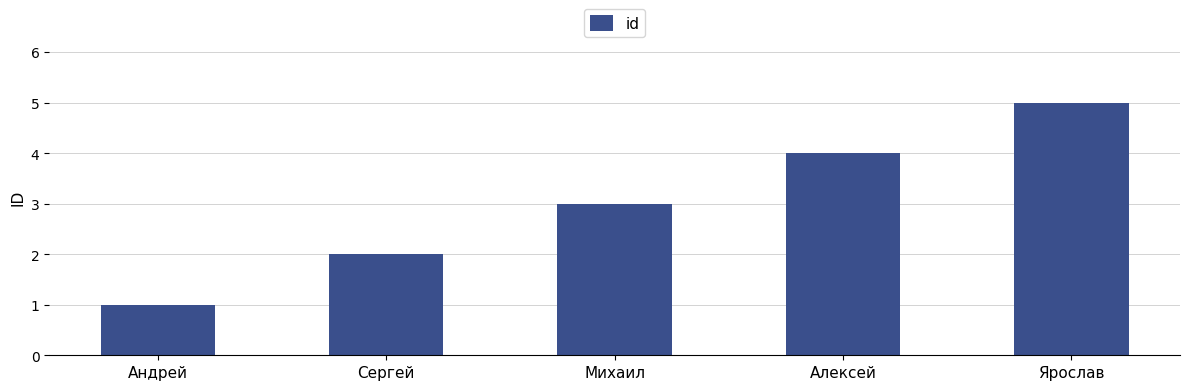

What is the sum of the values at Ярослав and Алексей?

9